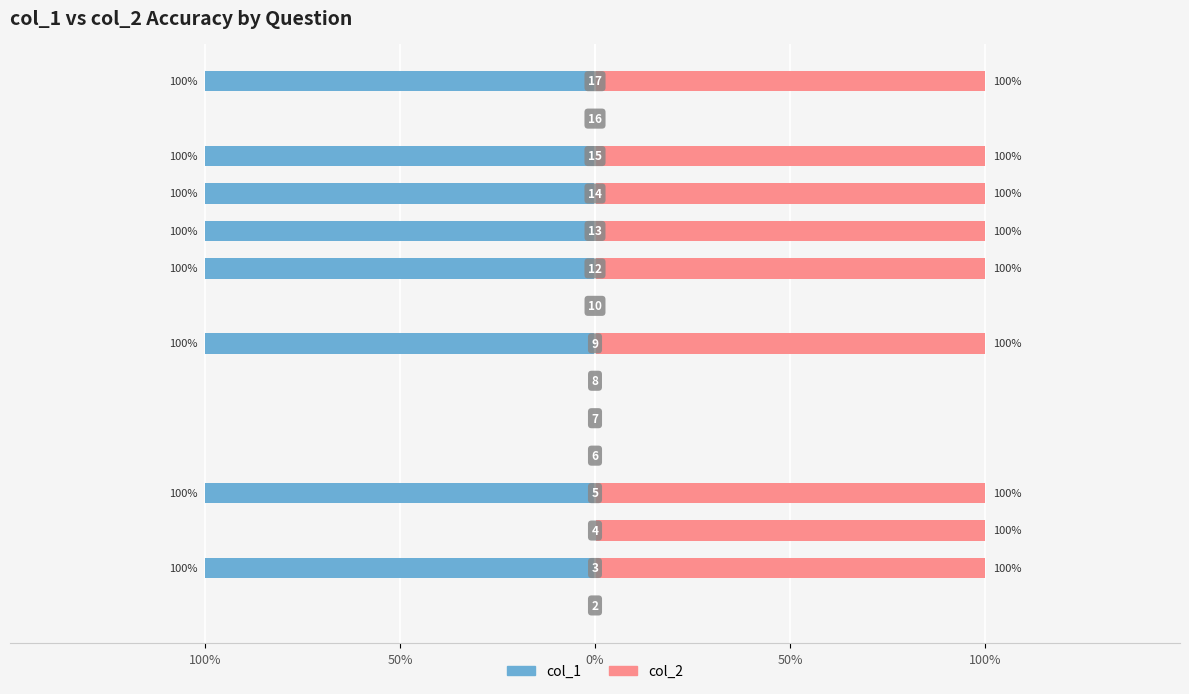

Does the chart contain any negative values?

Yes